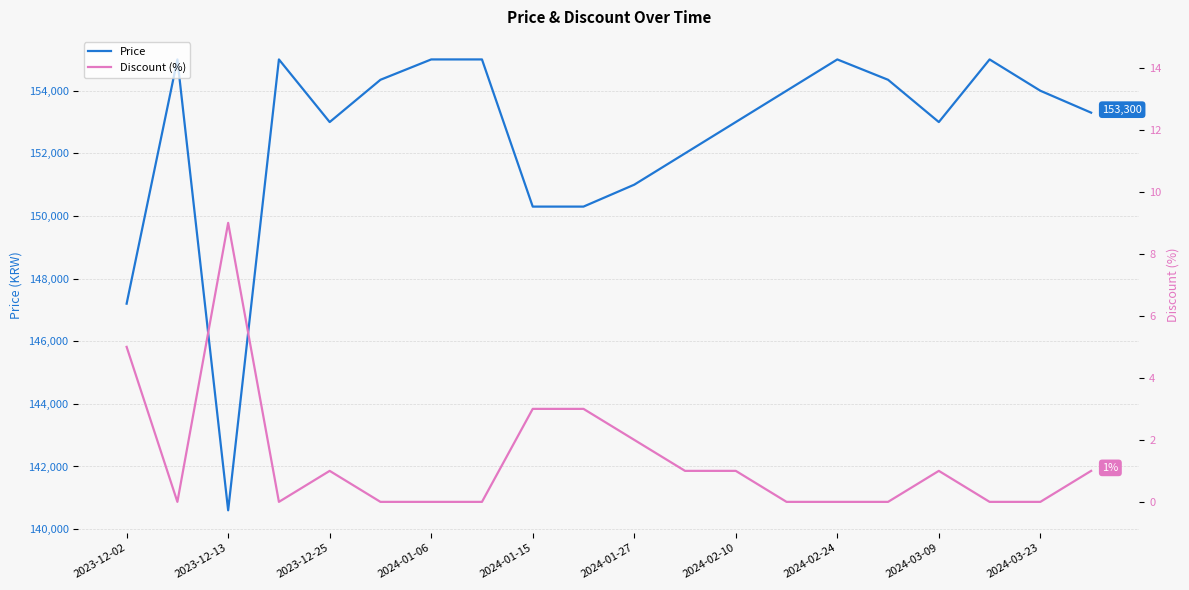

Rank the series by their maximum value, from highest to lowest.

Price, Discount (%)